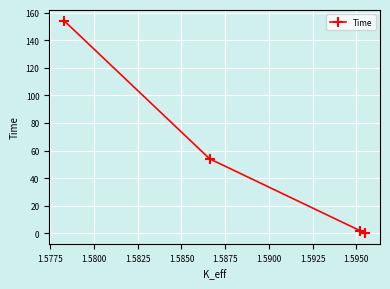

What is the sum of all values?

210